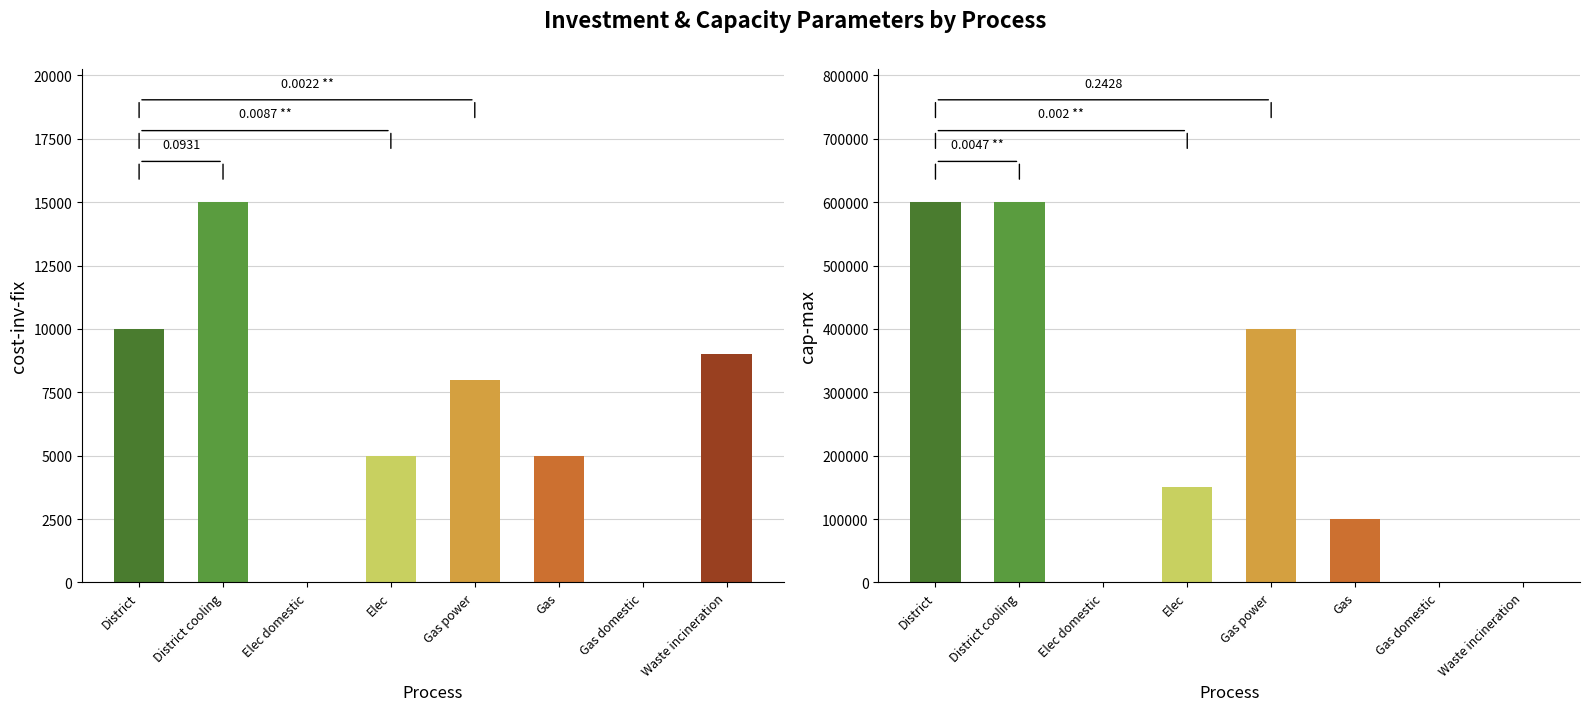

The value of cap-max at Elec is 150000. True or false?

True